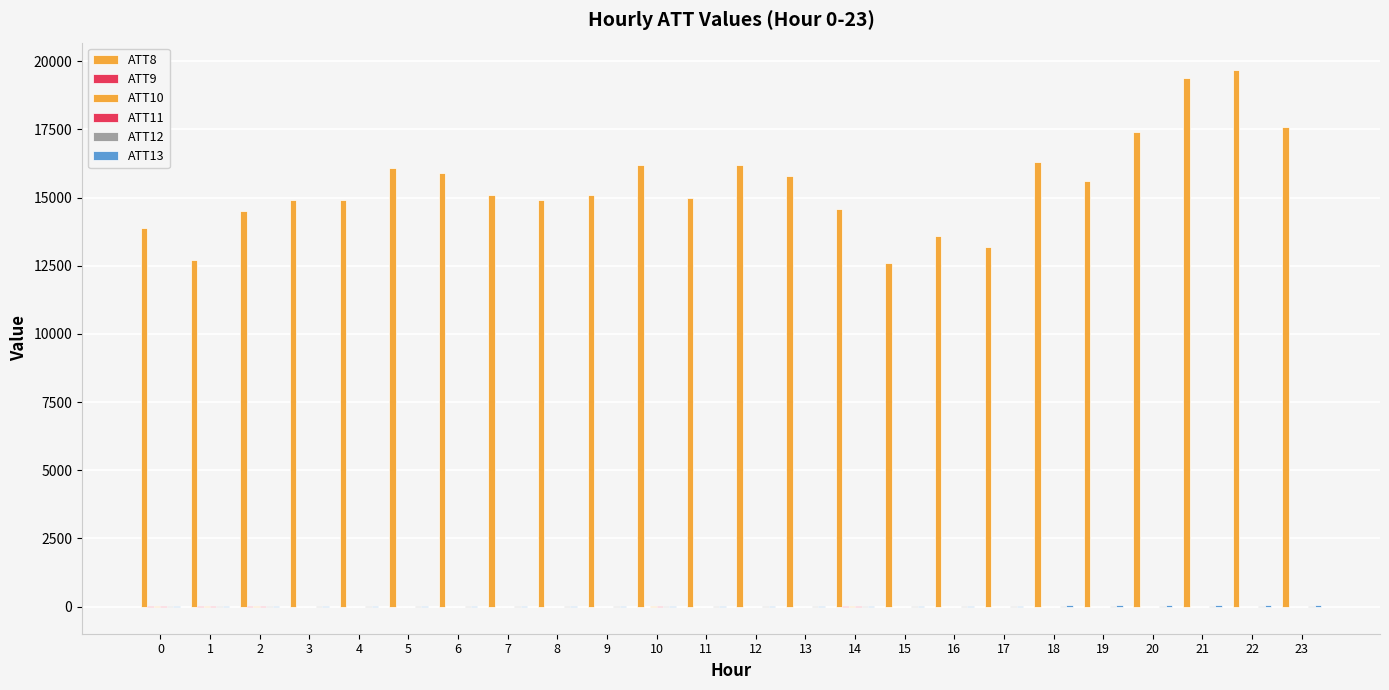

Which series has the largest total across all categories?

ATT8